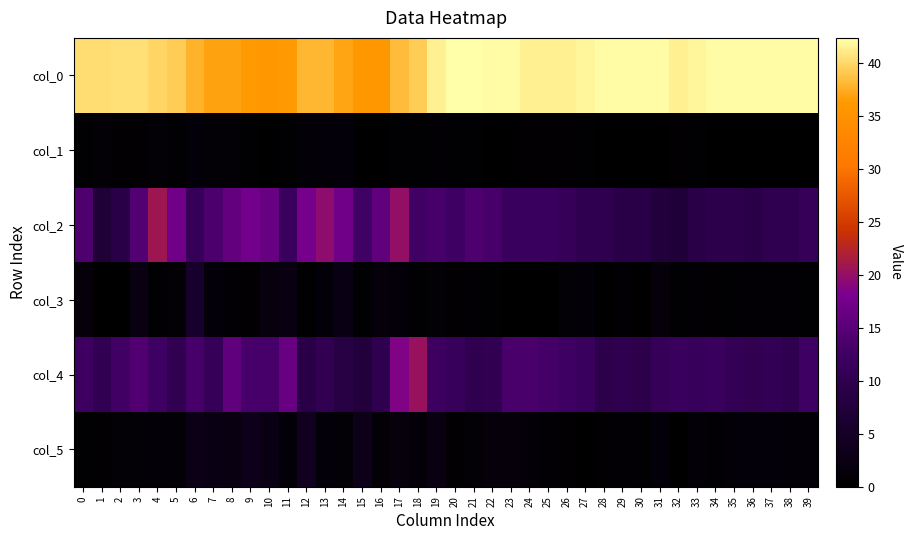

Rank the series by their maximum value, from lowest to highest.

col_1, col_5, col_3, col_4, col_2, col_0